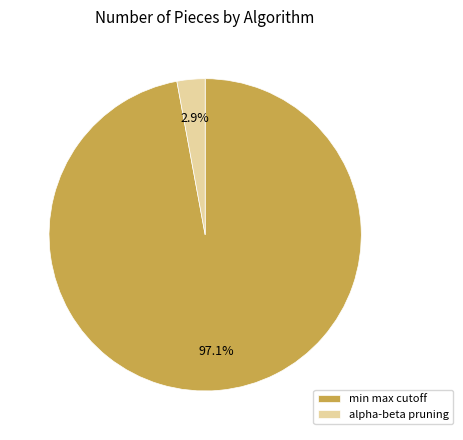

To the nearest percent, what portion does min max cutoff represent?

97%